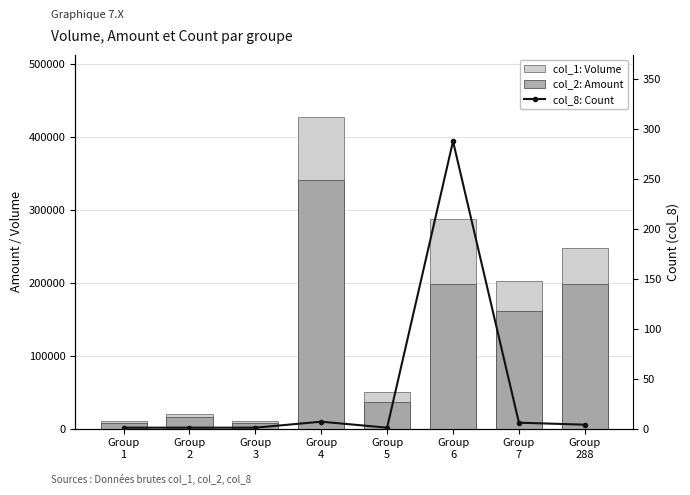

How many data points does each series have?

8